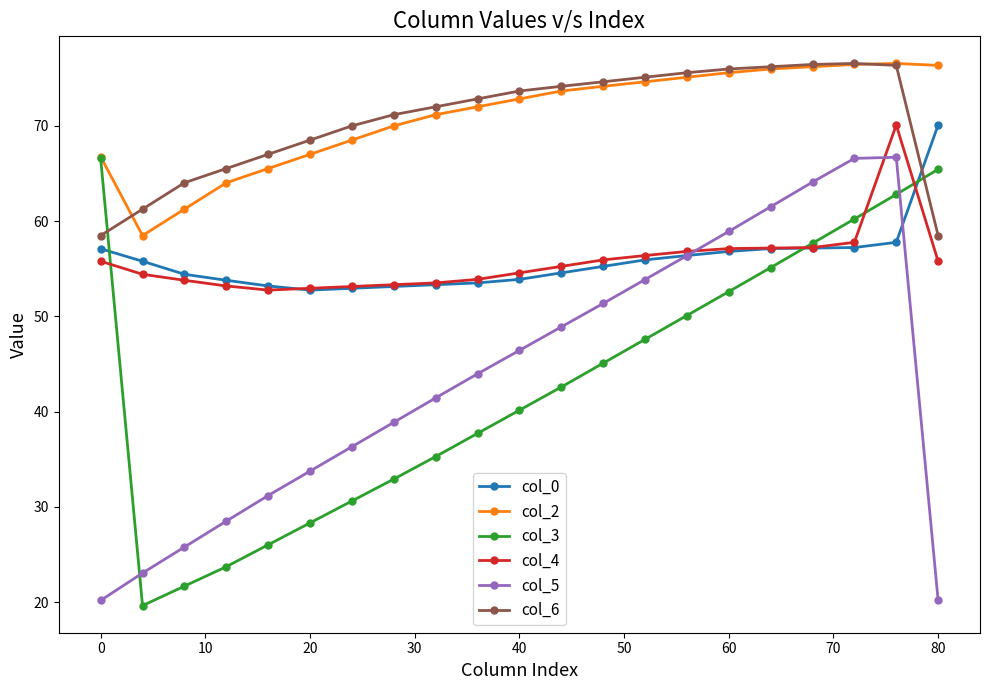

True or false: col_0 and col_3 cross at least once.

True